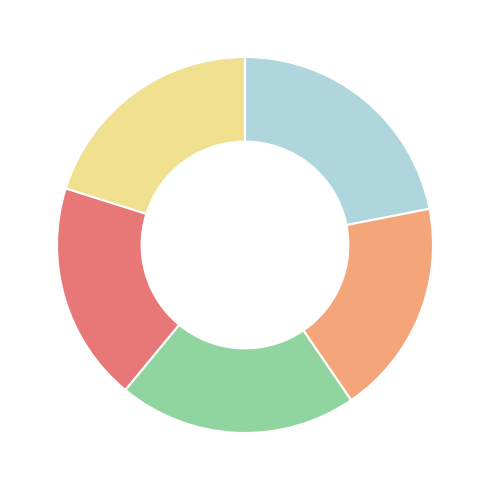

Is there a majority slice in this chart?

No